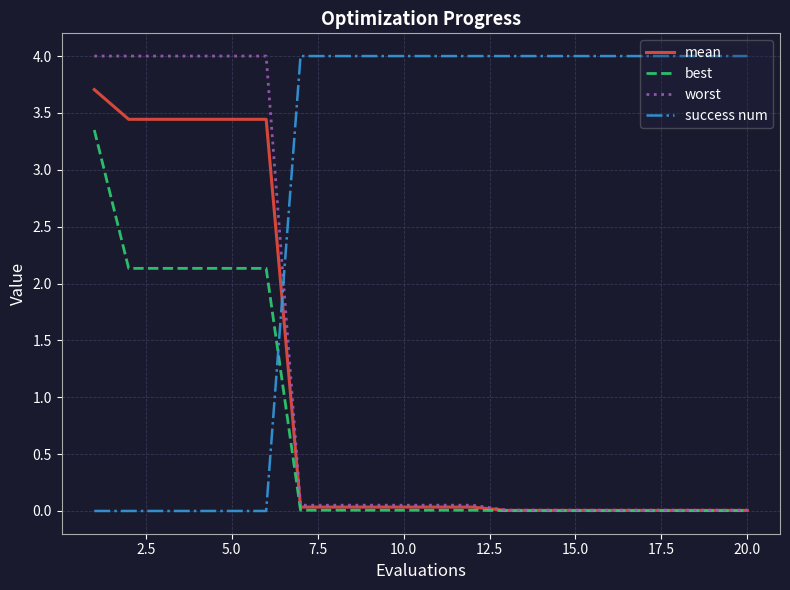

Does the chart display data point markers on the line(s)?

No